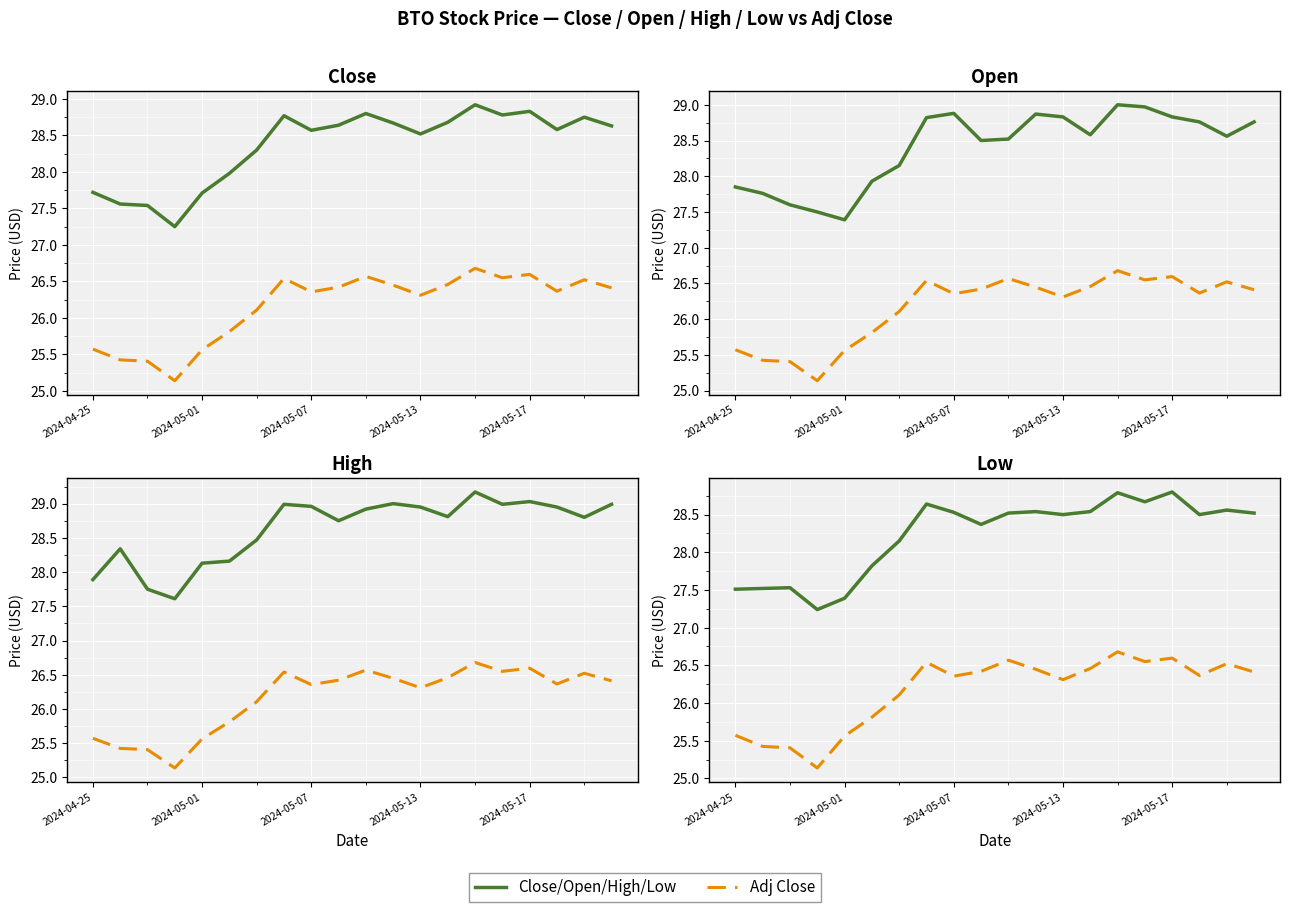

True or false: Adj Close and High cross at least once.

False